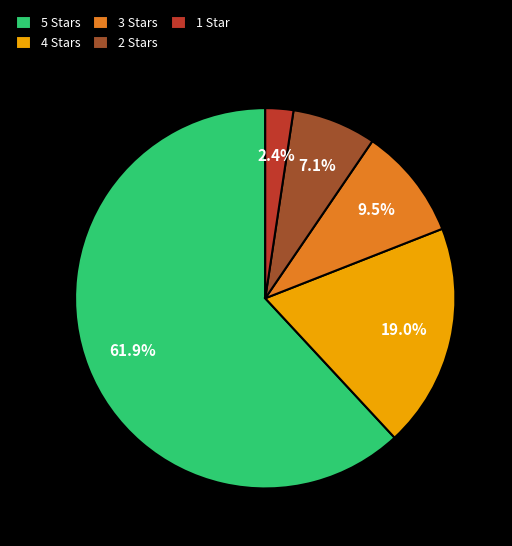

Rank the categories by value from lowest to highest.

1 Star, 2 Stars, 3 Stars, 4 Stars, 5 Stars